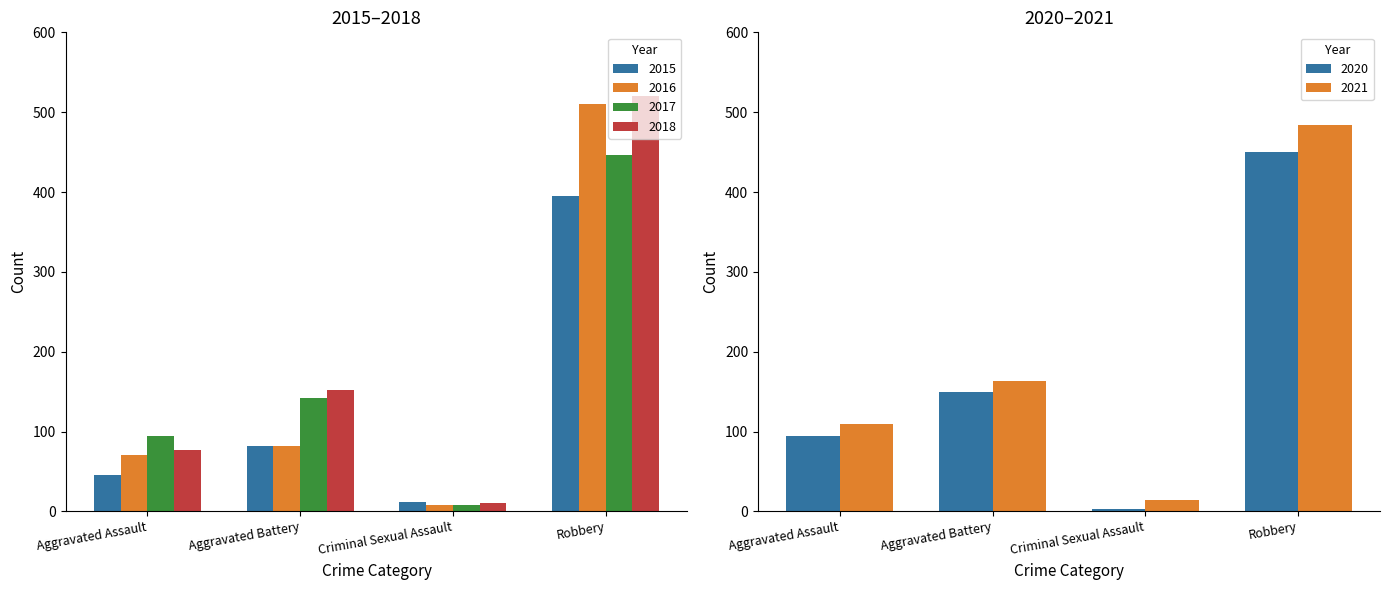

What is the value of the 2020 bar at the 1st from the left?

94